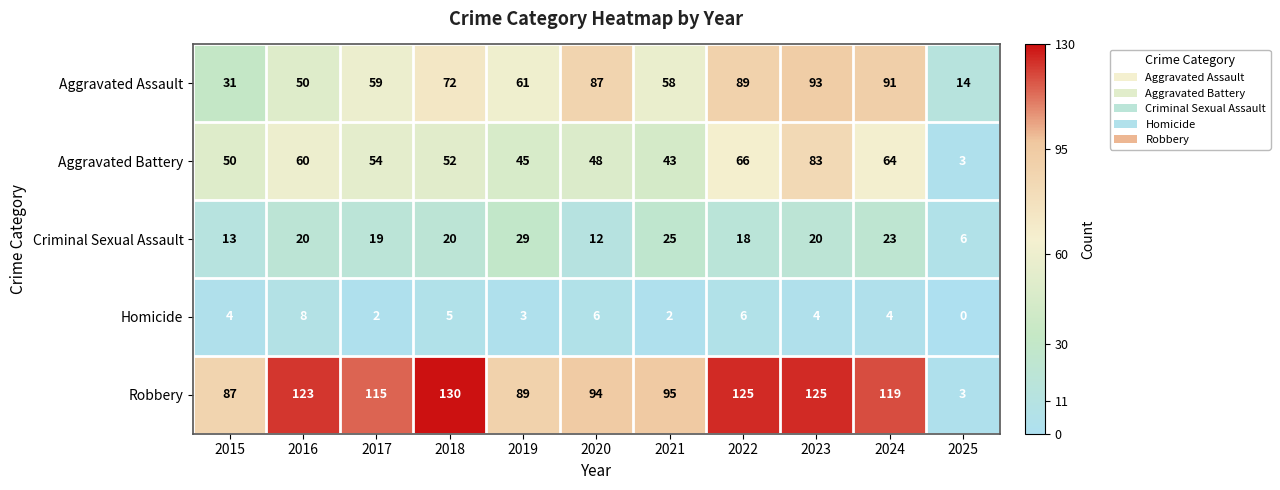

Which category has the highest value across all series?

2018